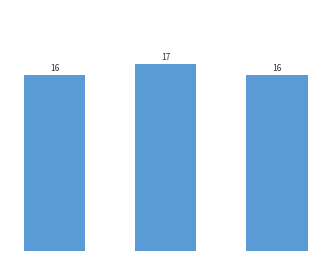

What is the minimum value shown in the chart?

16